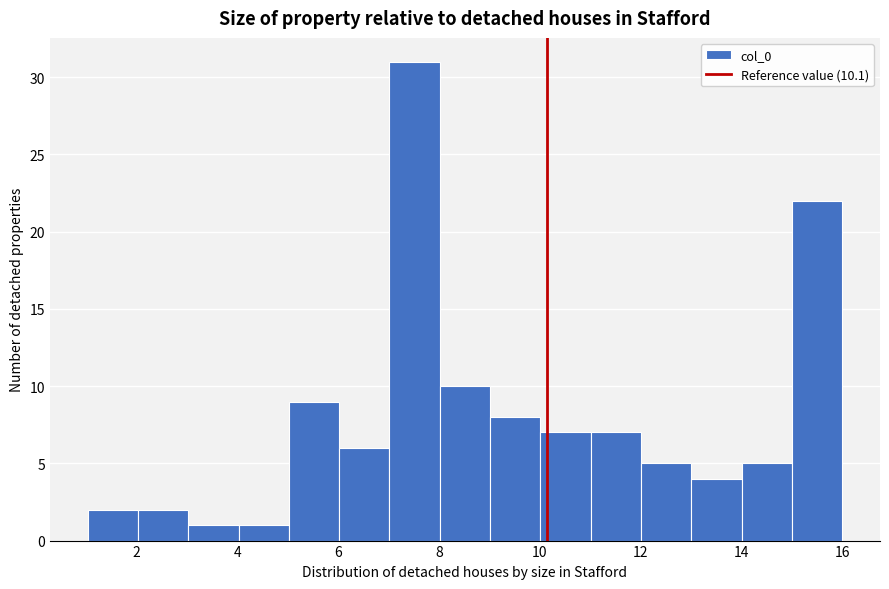

Reading left to right, list every bar in this chart as the range it spans on the x-axis followed by its height. Neither the bar edges nor the heights are printed on the chart, so give them approximately, as read against the axes.

1 to 2: 2
2 to 3: 2
3 to 4: 1
4 to 5: 1
5 to 6: 9
6 to 7: 6
7 to 8: 31
8 to 9: 10
9 to 10: 8
10 to 11: 7
11 to 12: 7
12 to 13: 5
13 to 14: 4
14 to 15: 5
15 to 16: 22